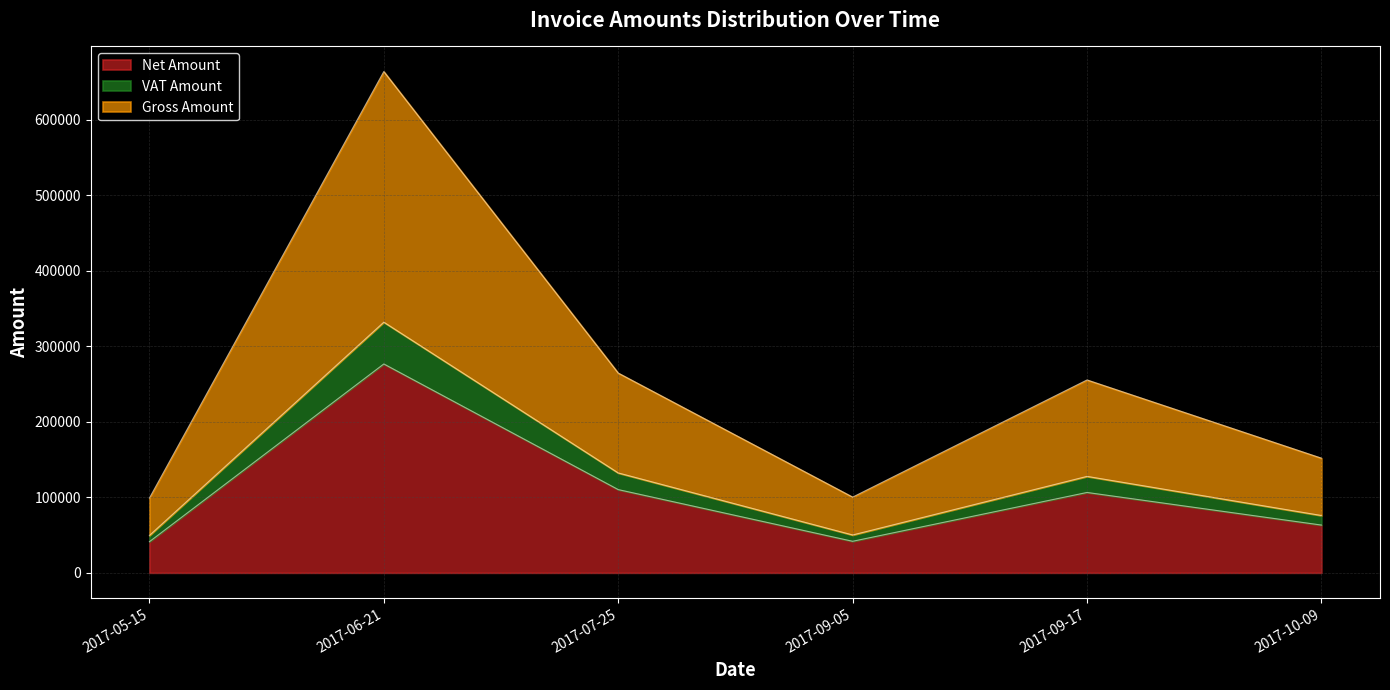

Which category has the highest value in the Net Amount series?

2017-06-21